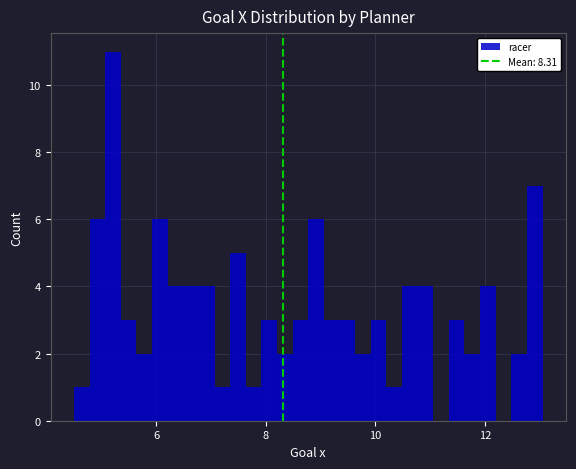

Around what value on the x-axis is the tallest bar? Give the approximate position of its centre, as read against the axis.

5.2